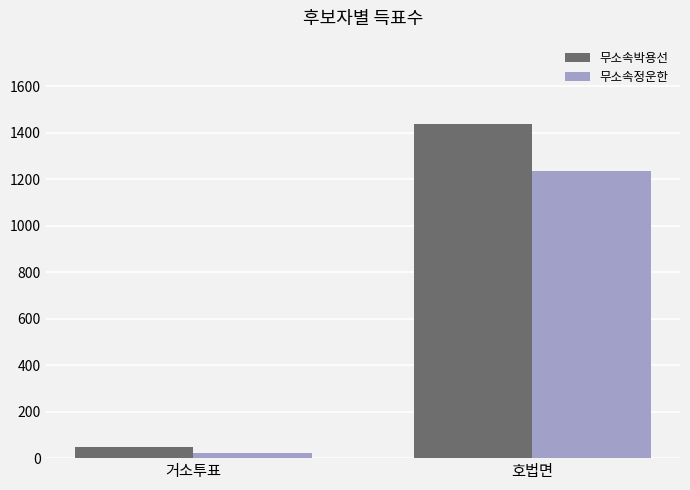

At which label is 무소속박용선 closest to 743?

거소투표